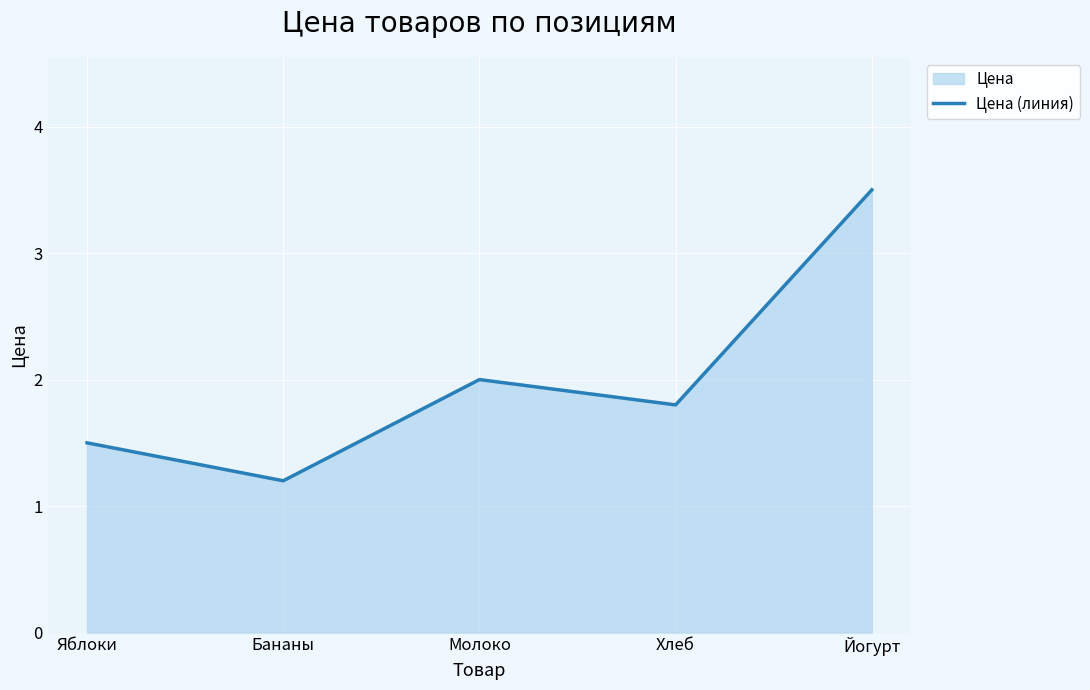

The value at Бананы is 1.2. True or false?

True